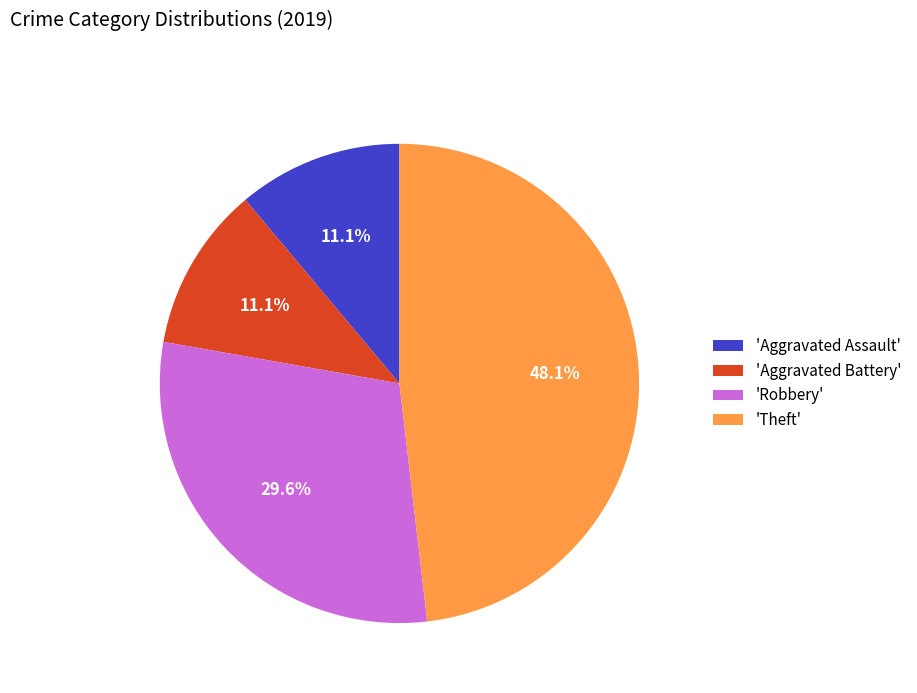

What is the largest slice in the pie chart?

'Theft'